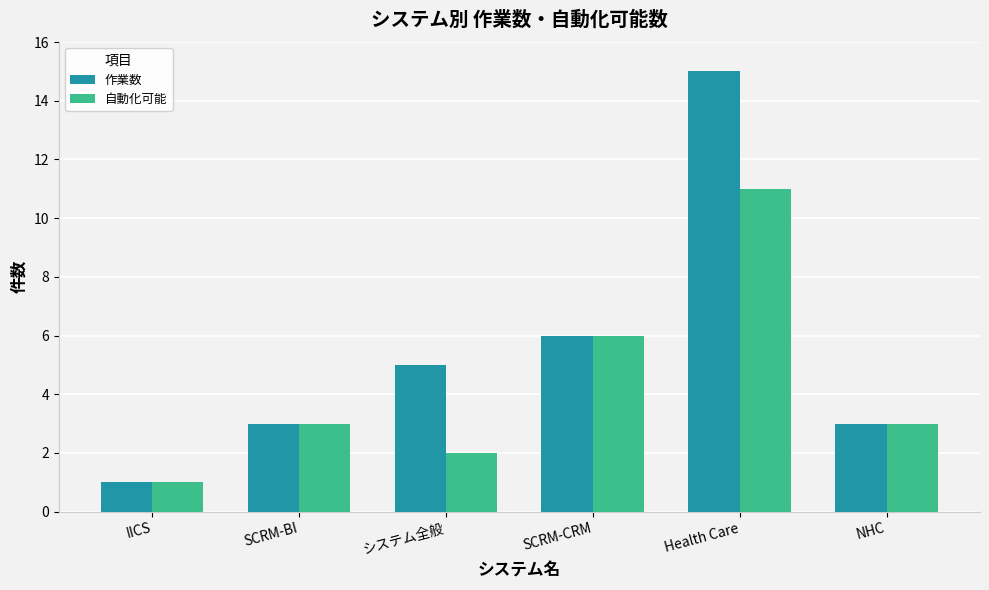

Is the value of 自動化可能 at Health Care greater than the value of 作業数 at SCRM-BI?

Yes